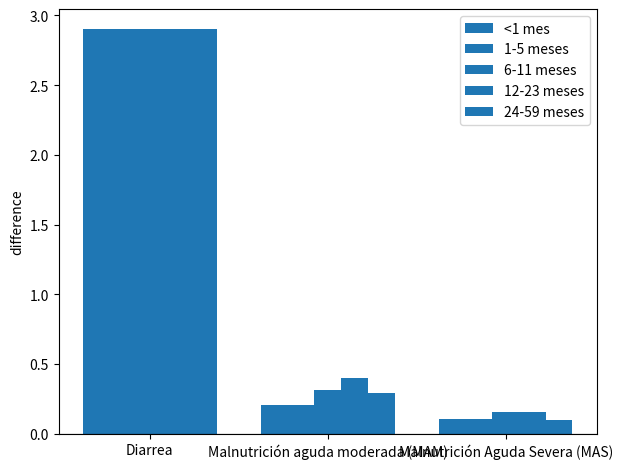

What is the difference between the maximum and minimum values in the 1-5 meses series?

2.8